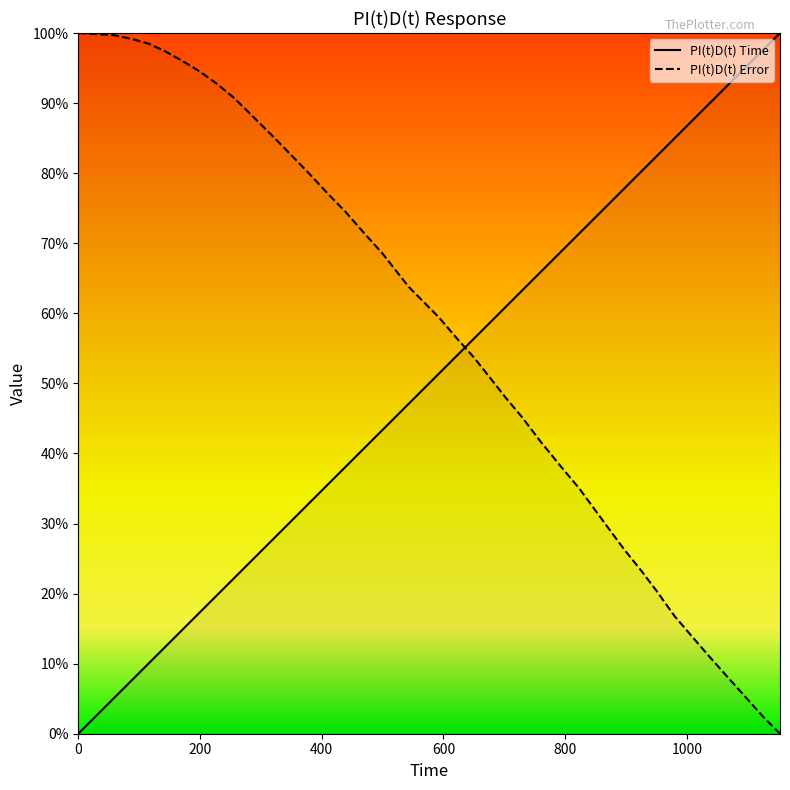

What is the difference between the maximum and minimum values in the PI(t)D(t) Error series?

100.0